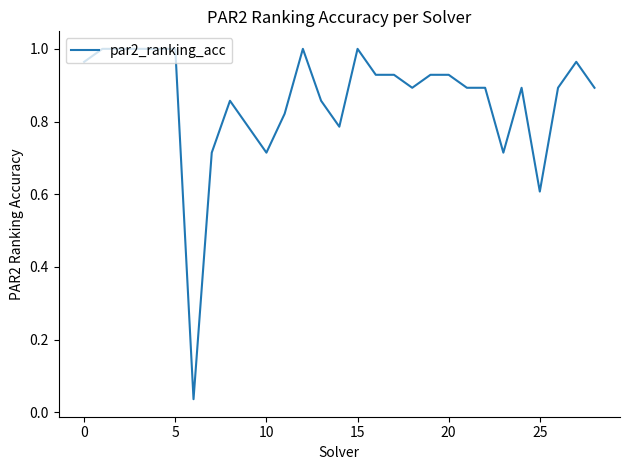

Does the chart display data point markers on the line(s)?

No